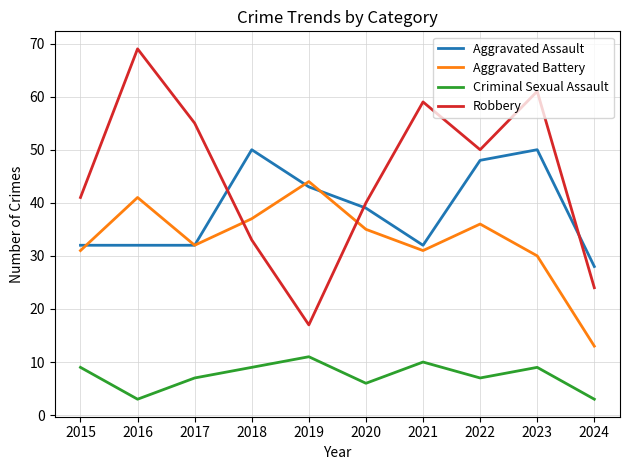

Between 2019 and 2023, which series saw the biggest shift?

Robbery